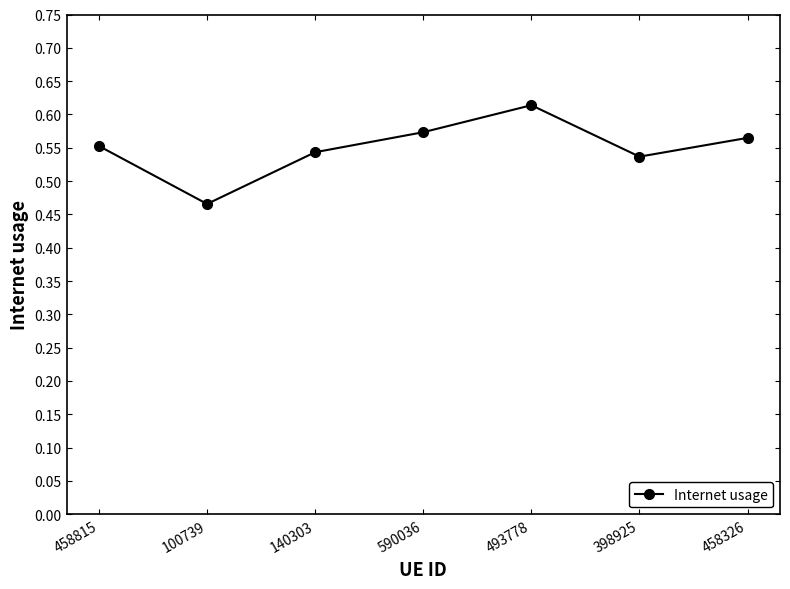

What is the difference between the second highest and minimum values?

0.1